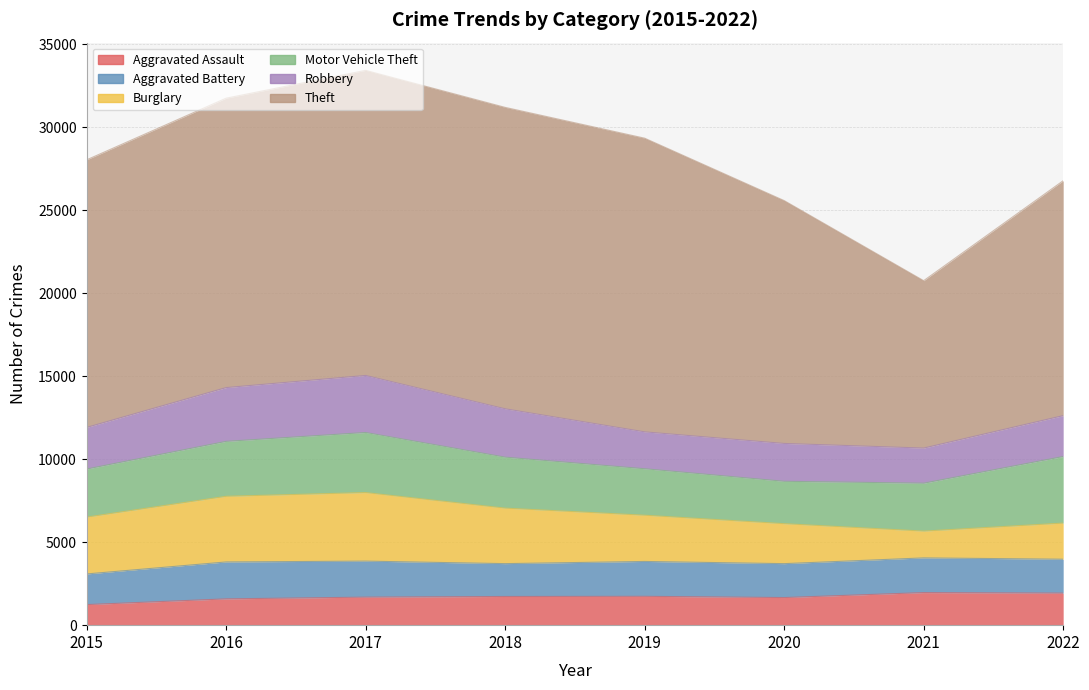

True or false: Burglary and Robbery cross at least once.

True